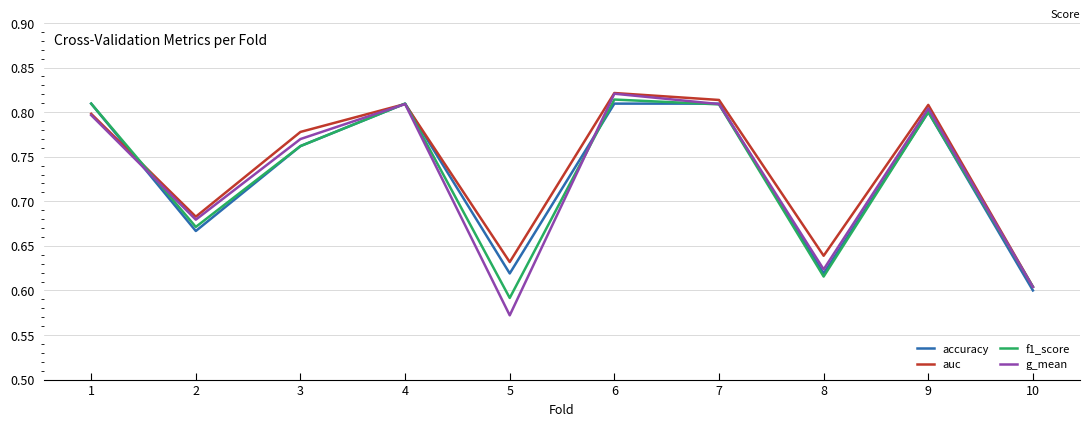

Which category has the lowest value in the accuracy series?

10